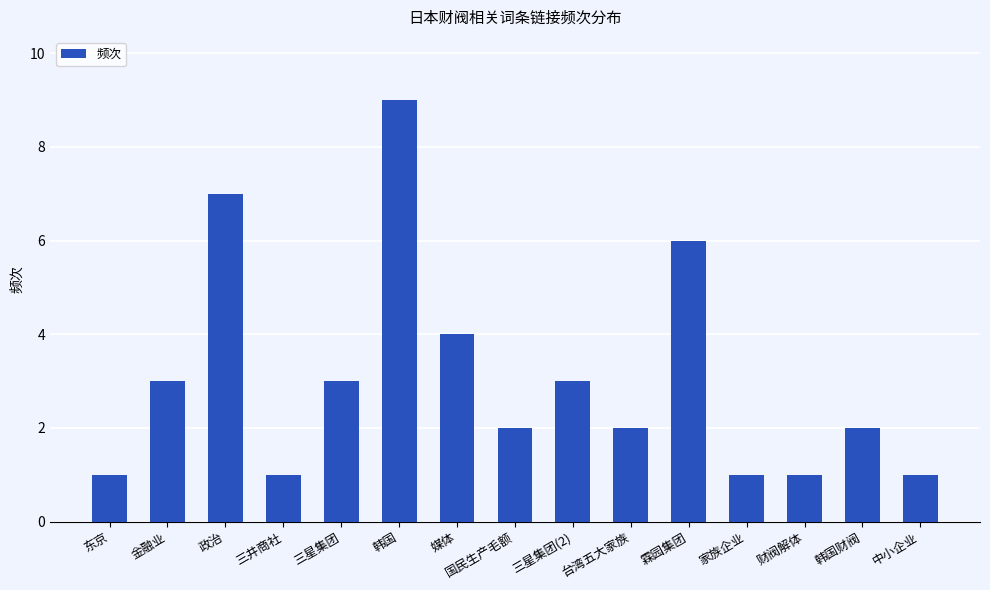

How many data points does each series have?

15